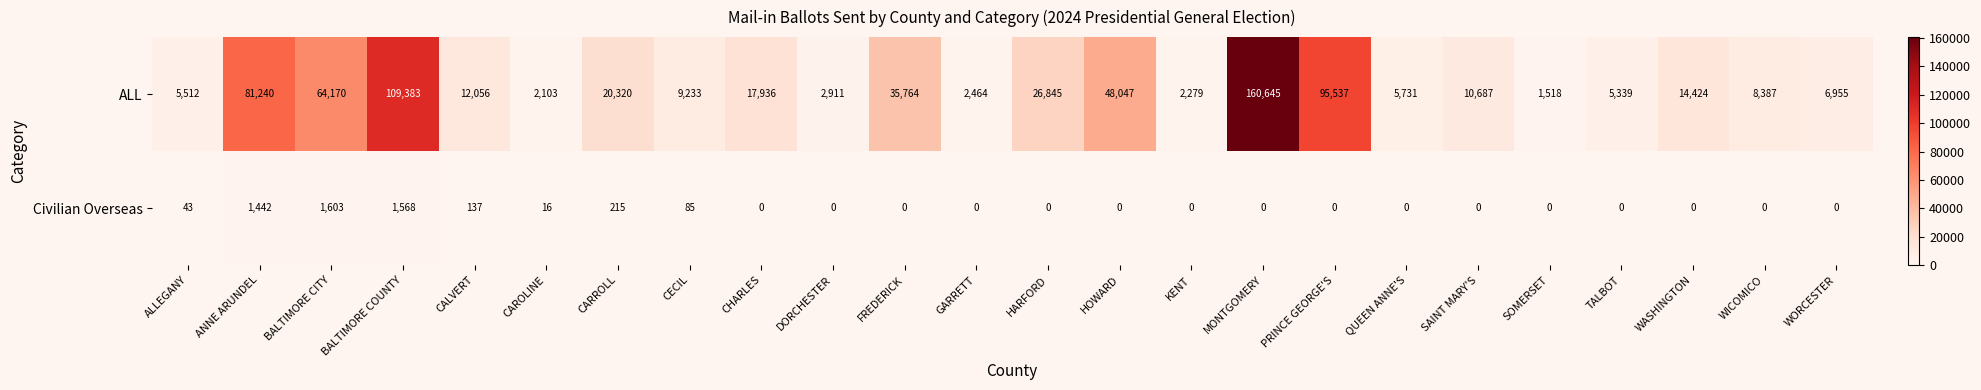

The value of ALL at TALBOT is 2959. True or false?

False